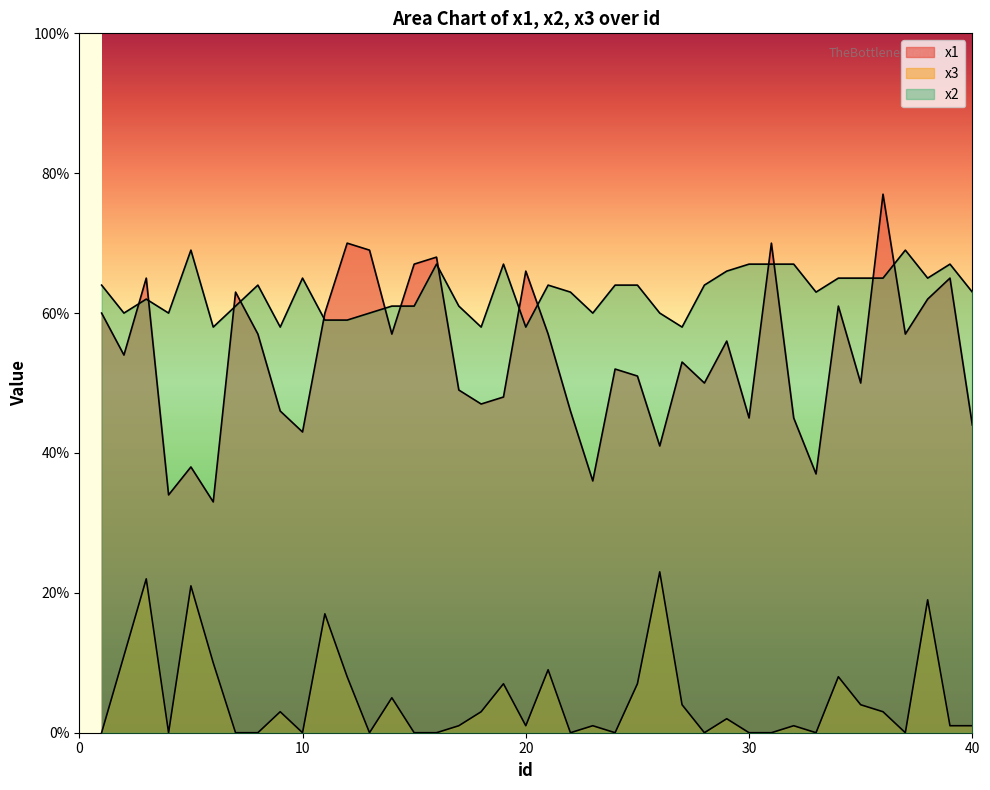

Where is the first local maximum for x3?

3